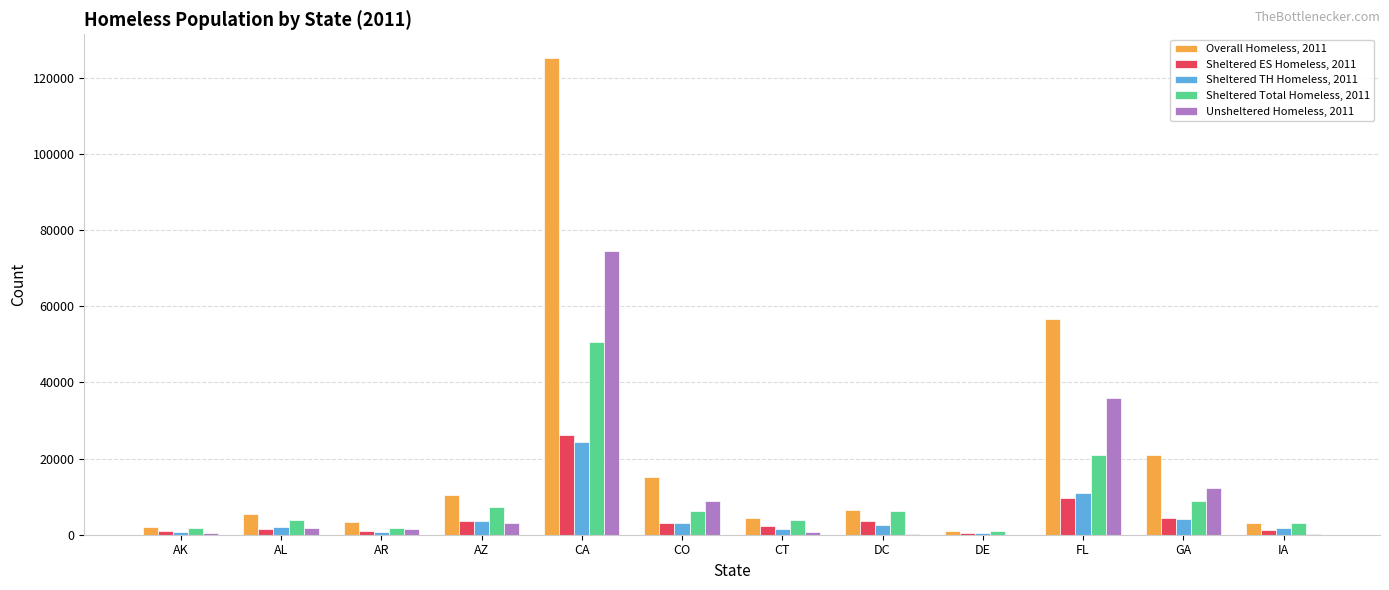

Which series has the largest total across all categories?

Overall Homeless, 2011